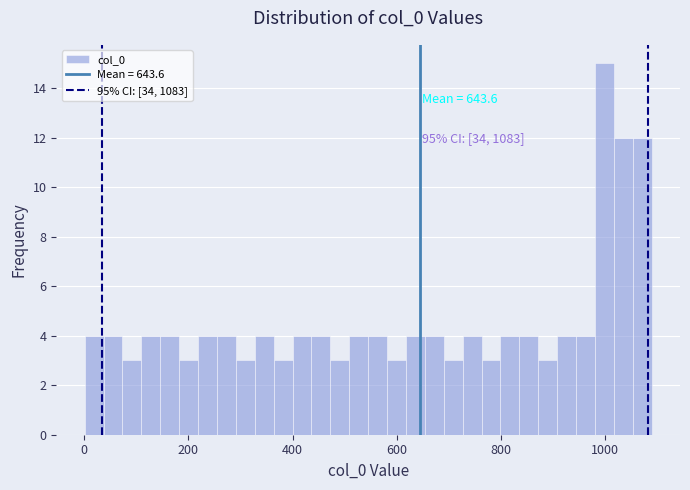

Around what value on the x-axis is the tallest bar? Give the approximate position of its centre, as read against the axis.

1000